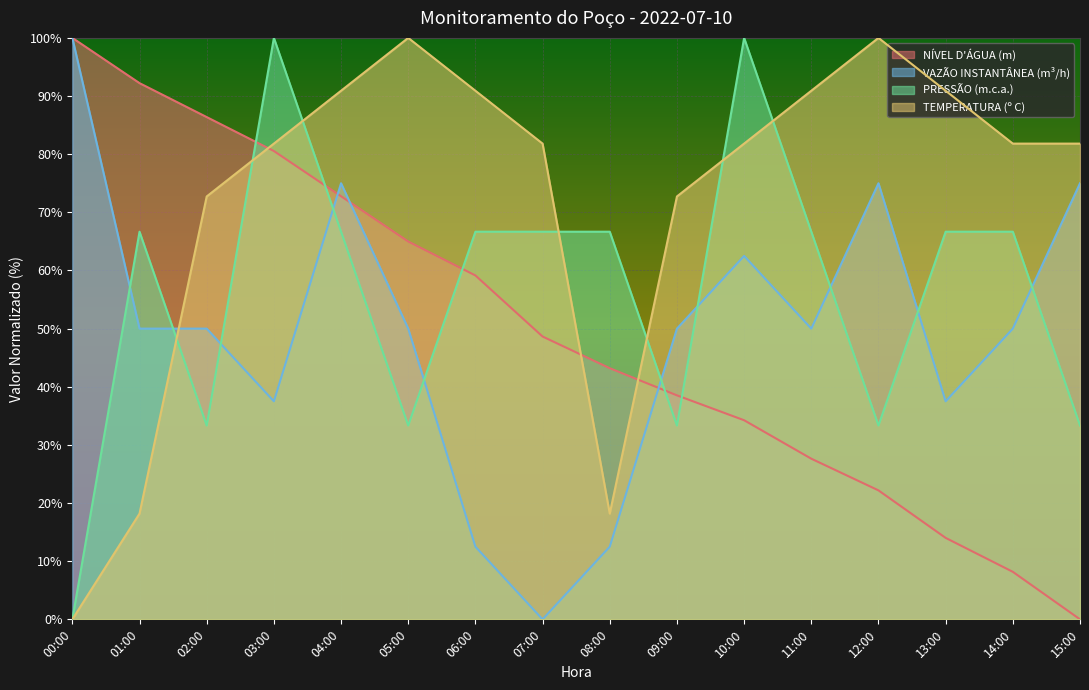

Where does the VAZÃO INSTANTÂNEA (m³/h) series first go above 50?

00:00